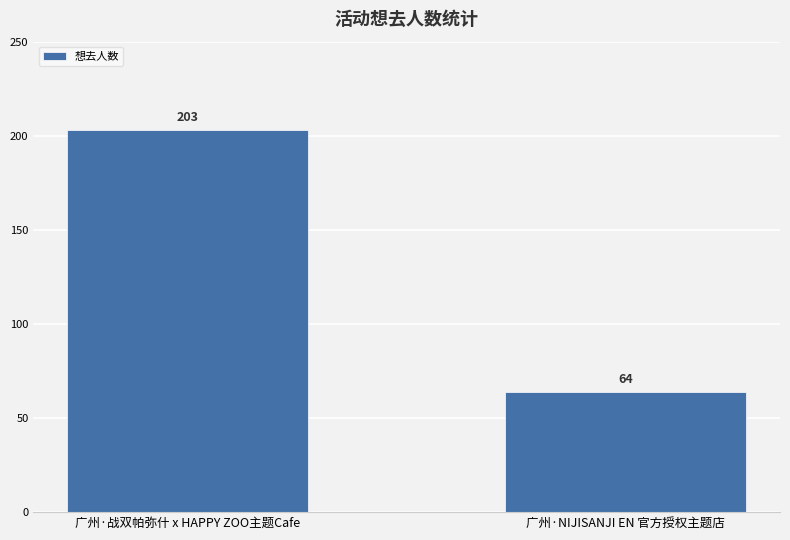

What value does the data have at 广州·战双帕弥什 x HAPPY ZOO主题Cafe?

203